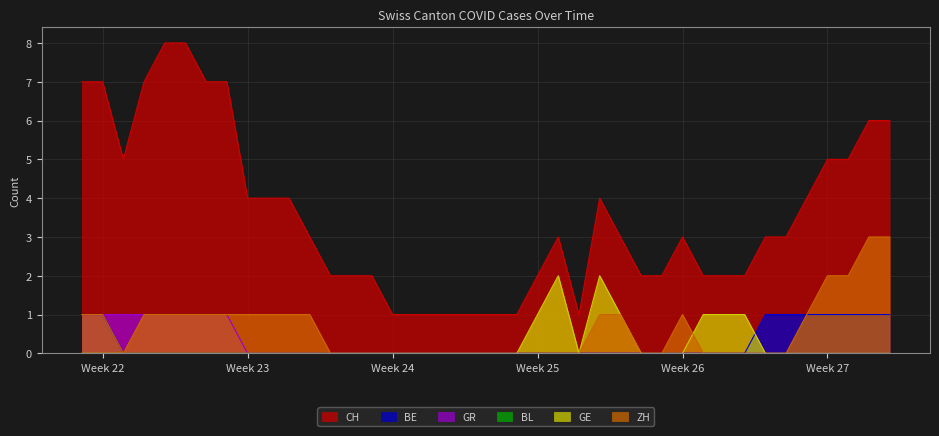

Which series has the widest spread of values?

CH